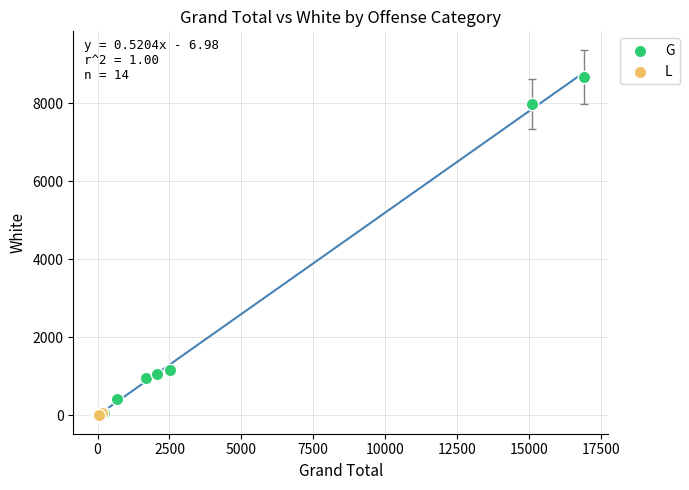

Which series reaches the maximum Y coordinate?

G